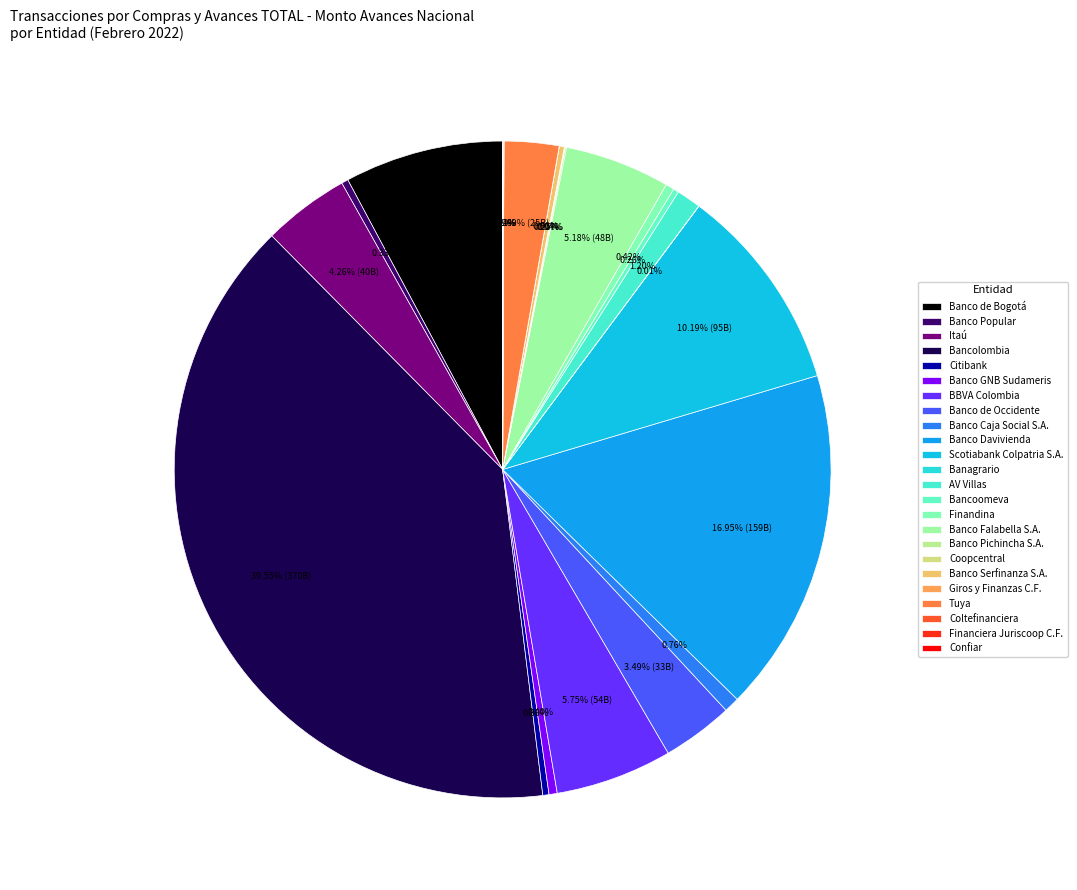

Count the number of slices in the pie.

24